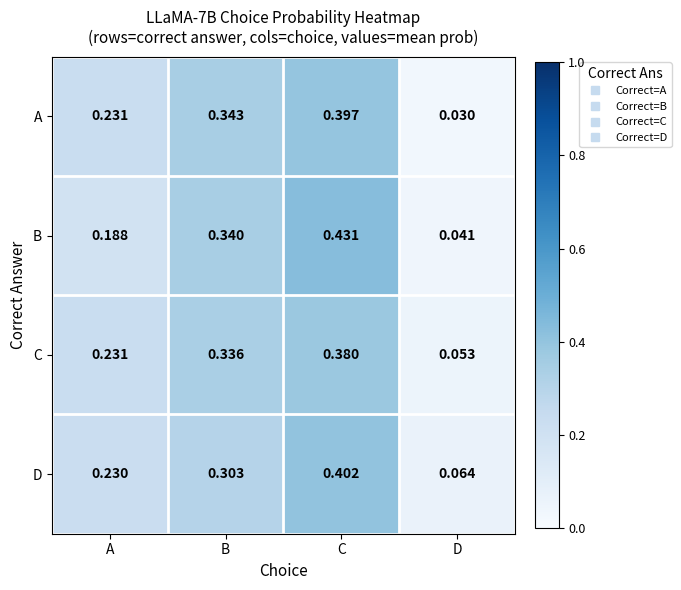

List the labels in order of C value, smallest first.

D, A, B, C